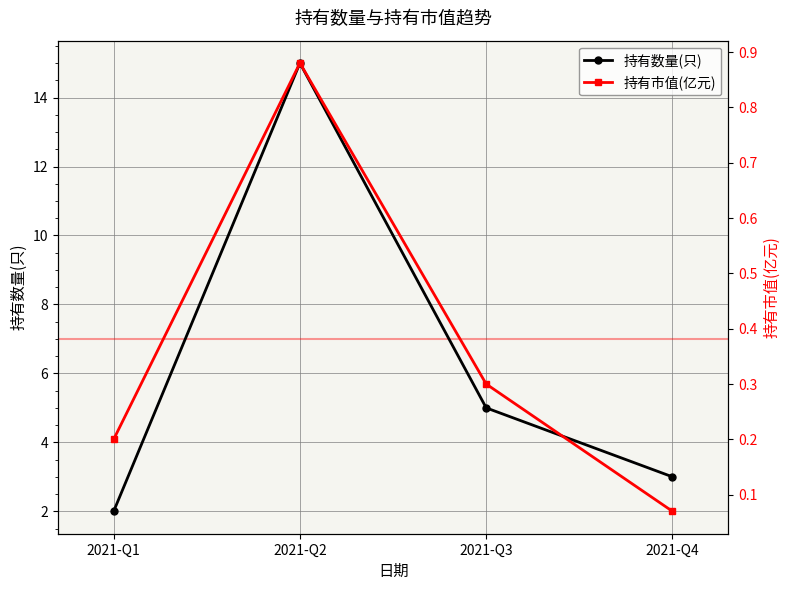

At which category is the sum across all series the highest?

2021-Q2